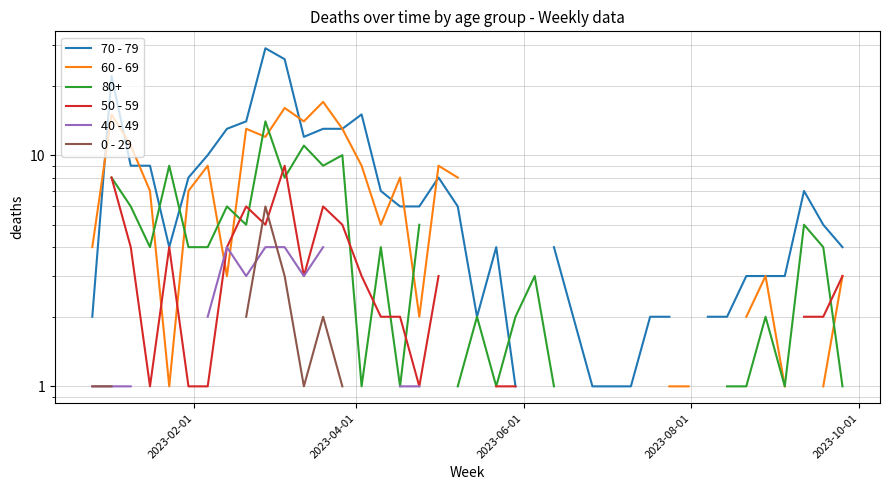

In 60 - 69, how many points are lower than both neighbors (excluding endpoints)?

6